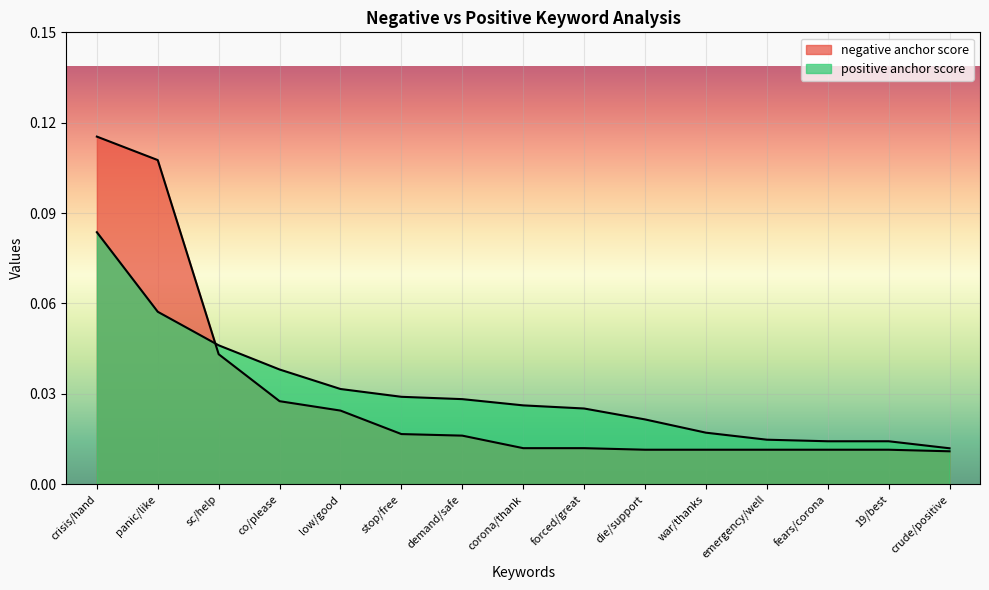

Rank the series at die/support from lowest to highest value.

negative anchor score, positive anchor score